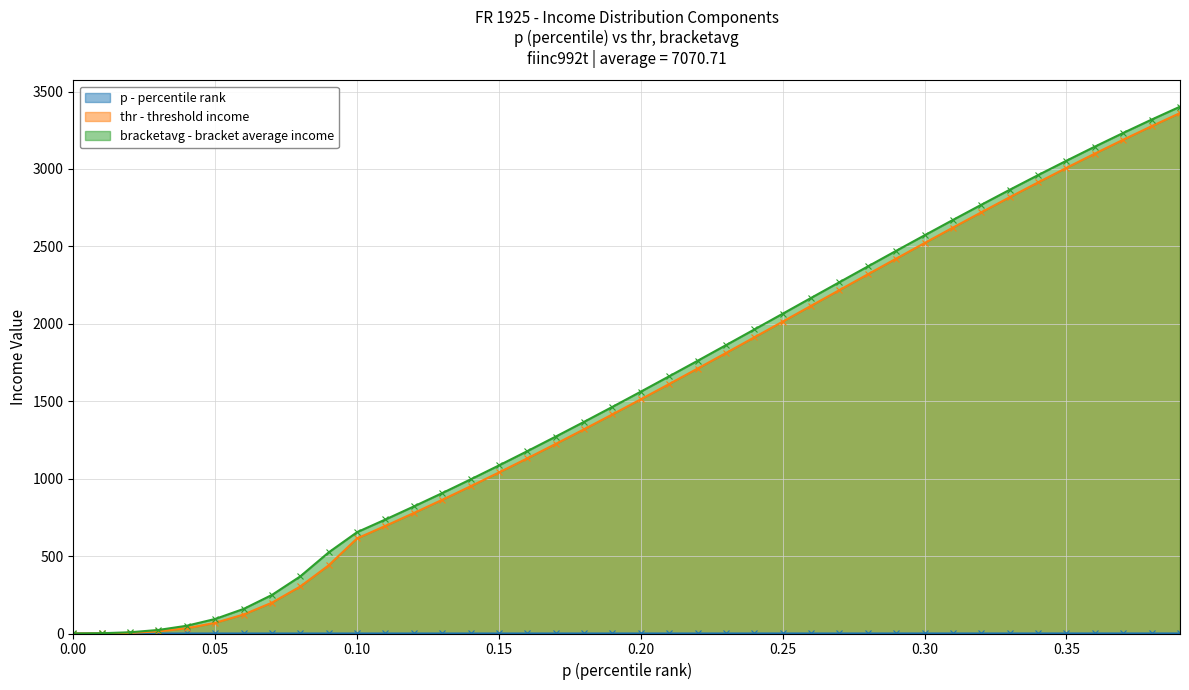

At how many categories does at least one series exceed 619?

30